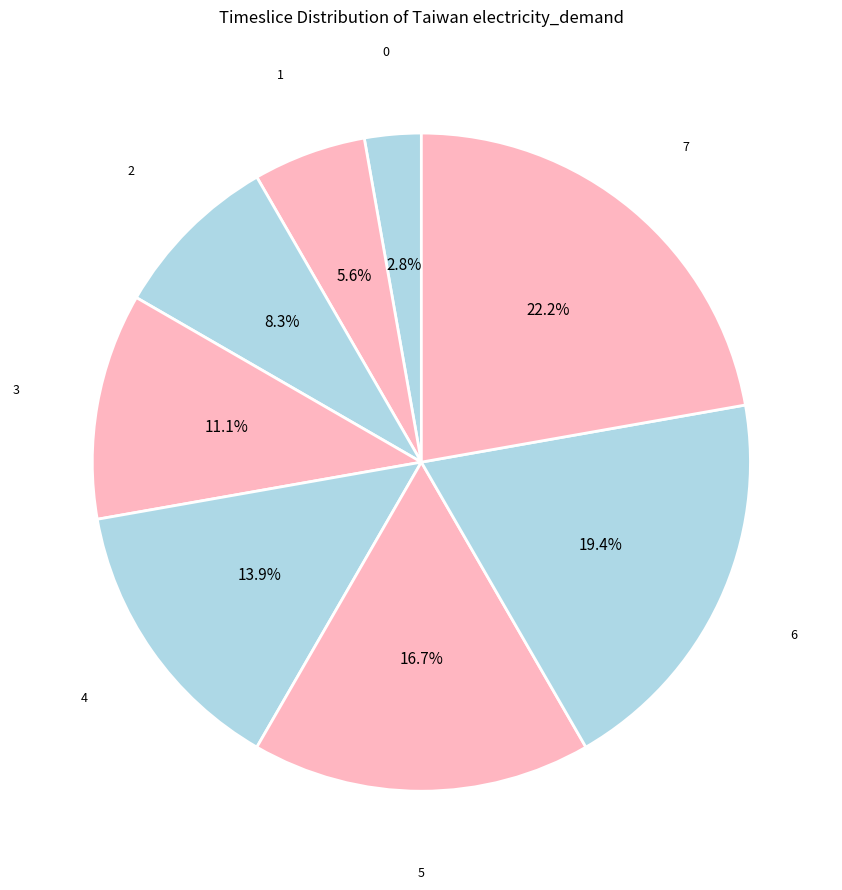

How many slices are in this pie chart?

8